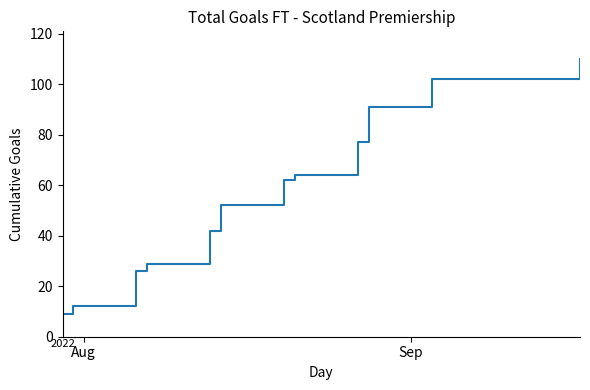

What is the greatest value displayed?

110